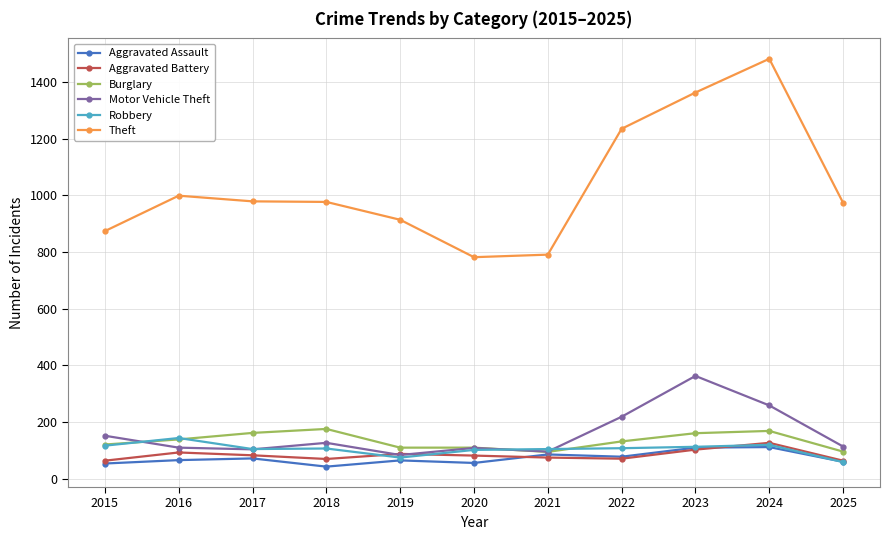

The Robbery series shows 31 at 2015. True or false?

False